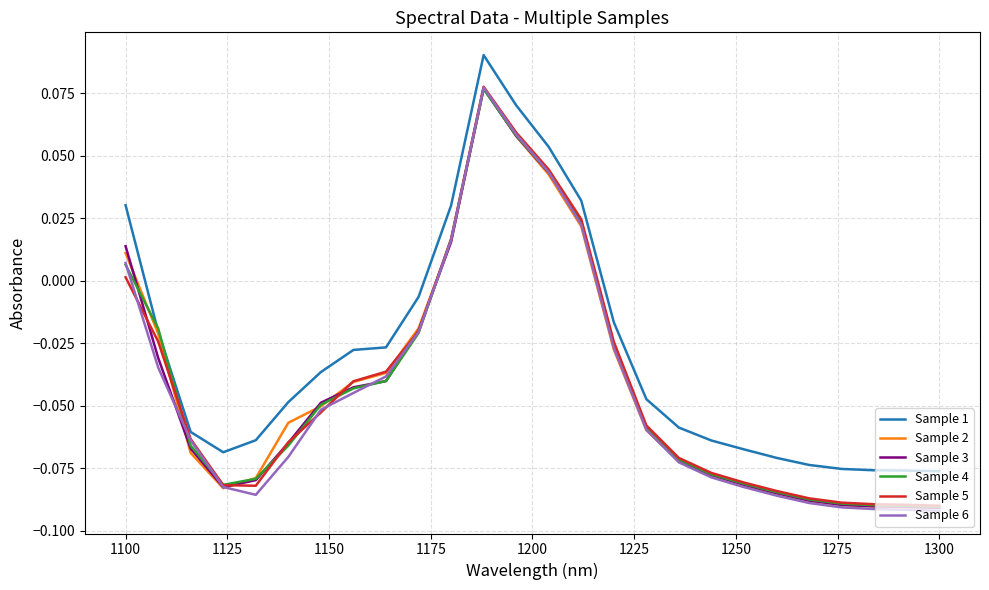

Which series has the largest total across all categories?

Sample 1